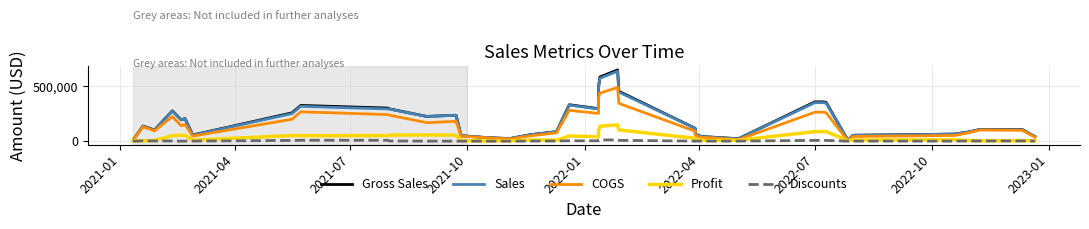

List the series in order of their peak value, lowest first.

Discounts, Profit, COGS, Sales, Gross Sales